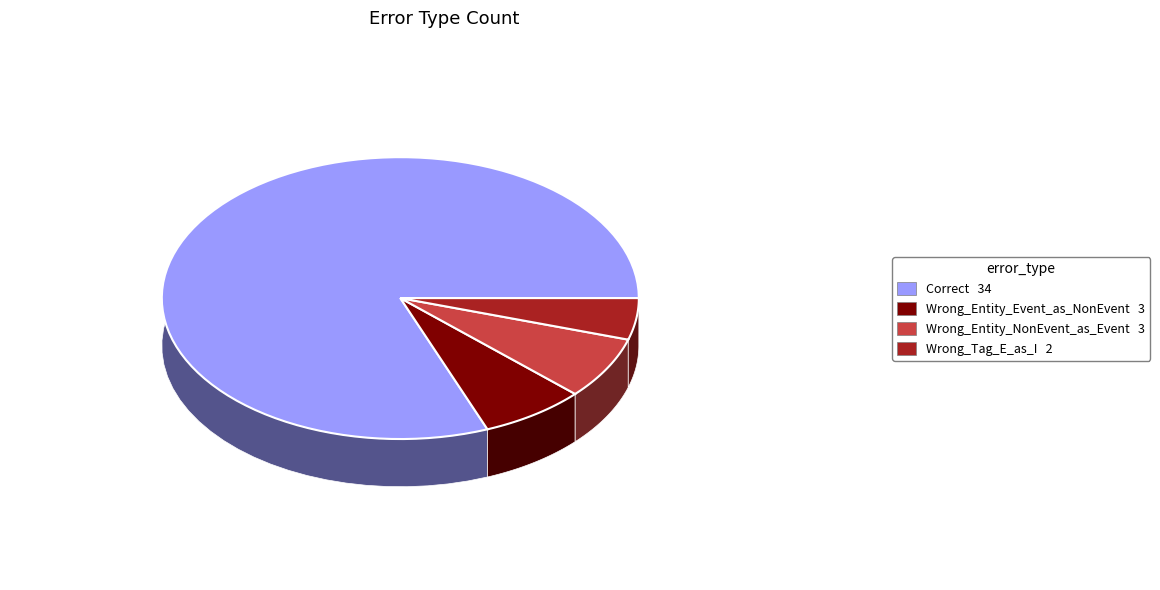

To the nearest percent, what is the difference between the Wrong_Tag_E_as_I and Wrong_Entity_NonEvent_as_Event slice percentages?

2%